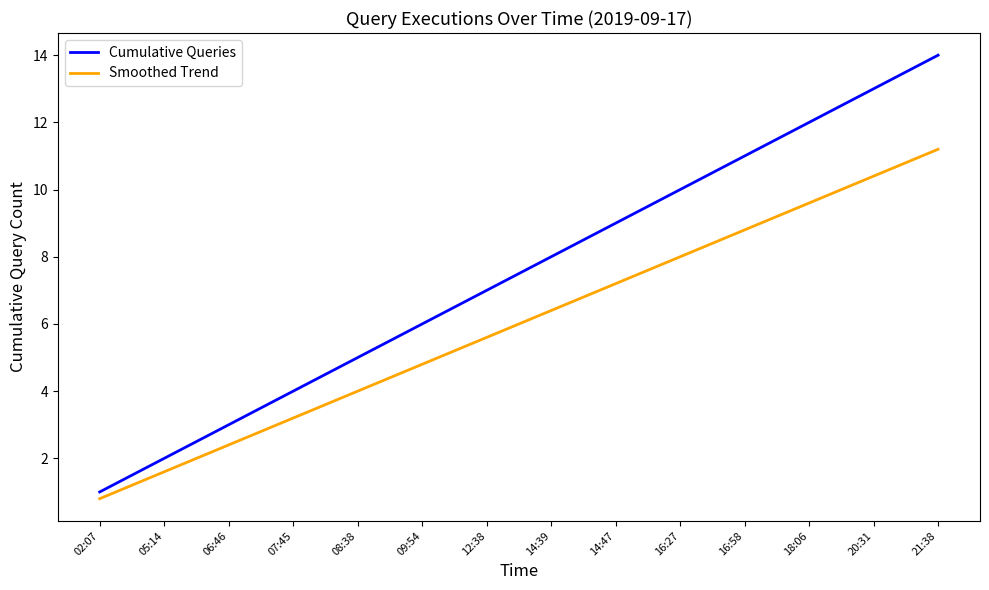

What are all the series names shown in the legend?

Cumulative Queries, Smoothed Trend